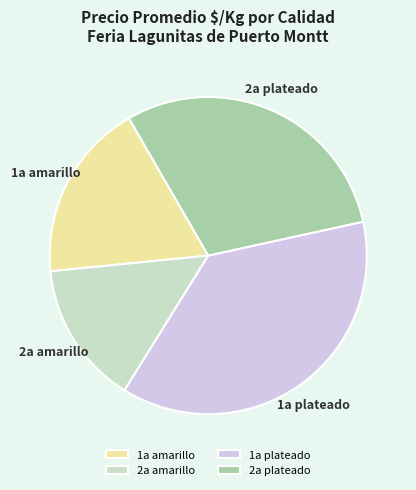

Is the sum of 1a amarillo and 1a plateado greater than half?

Yes